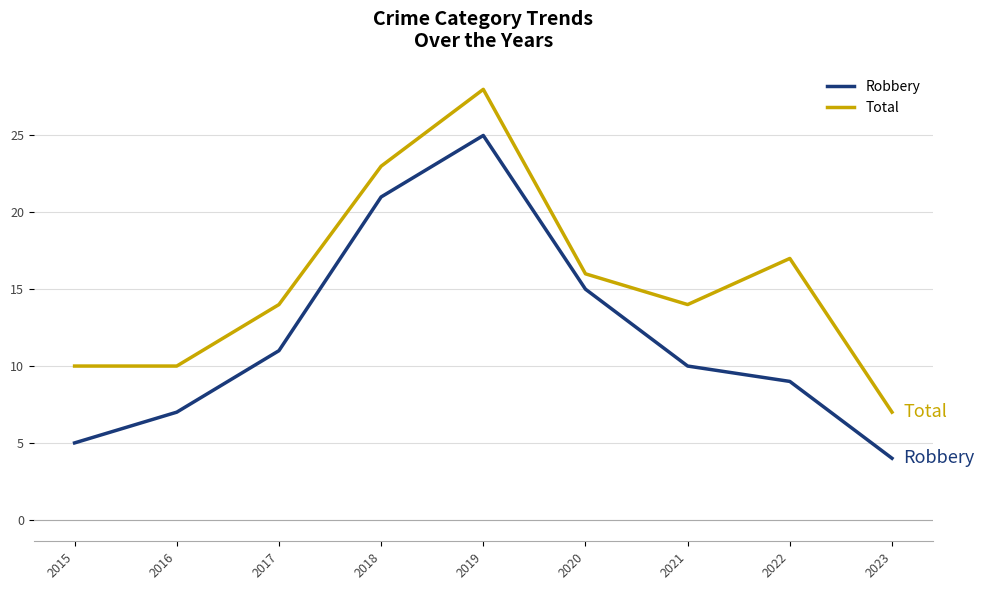

Is it true that Total equals 14 at 2017?

True